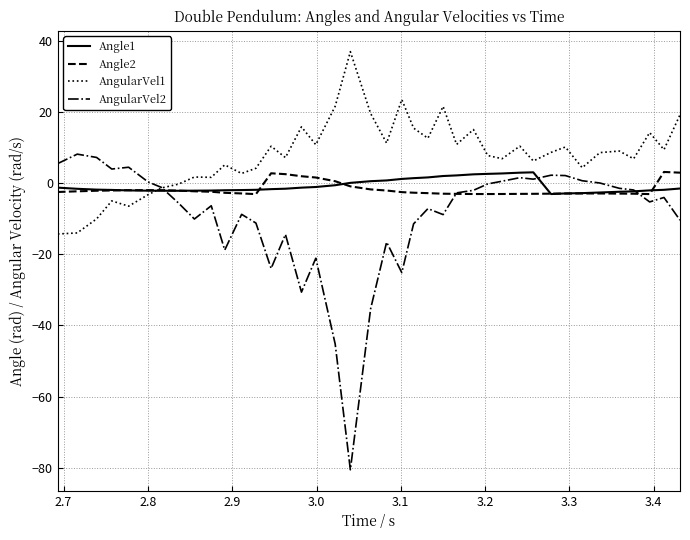

Does the chart have visible grid lines?

Yes